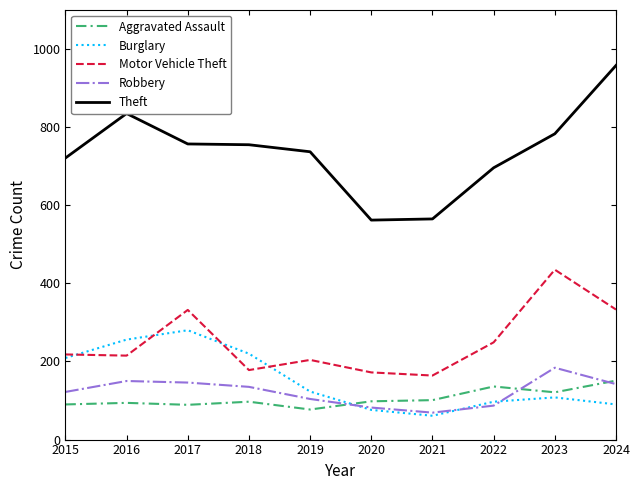

What is the difference between the highest and lowest values at 2021?

504